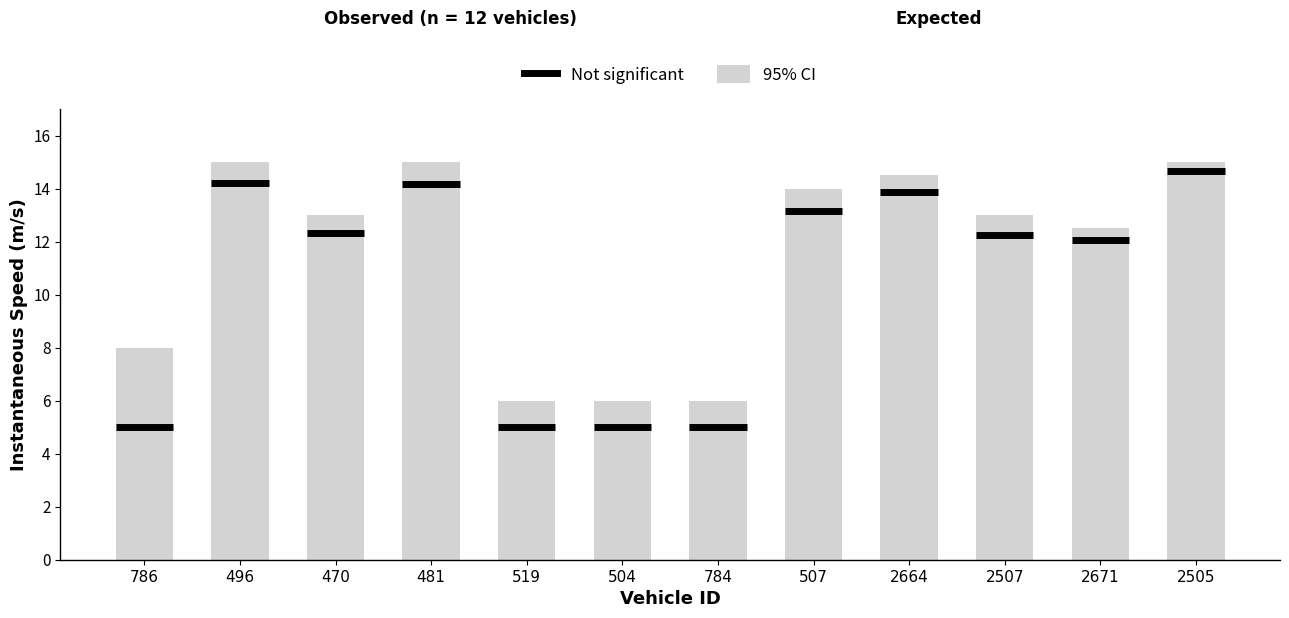

What is the label of the 12th bar from the left?

2505